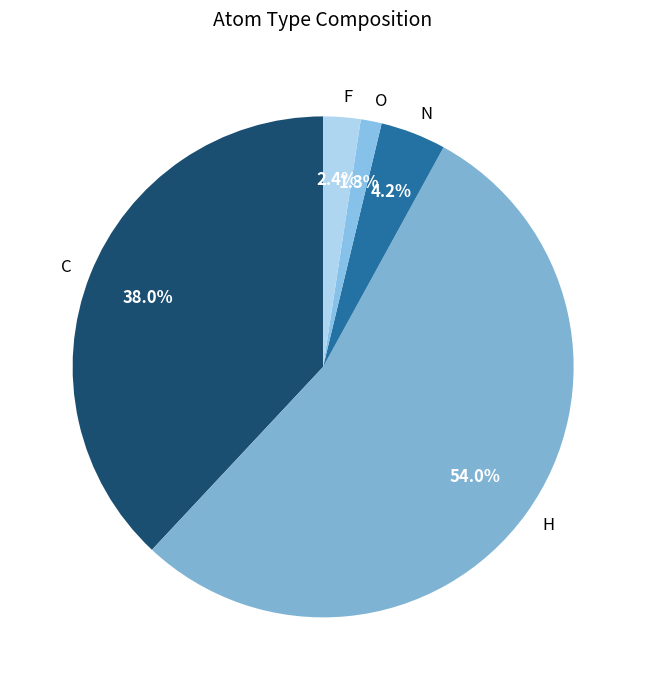

Is the sum of C and N greater than half?

No